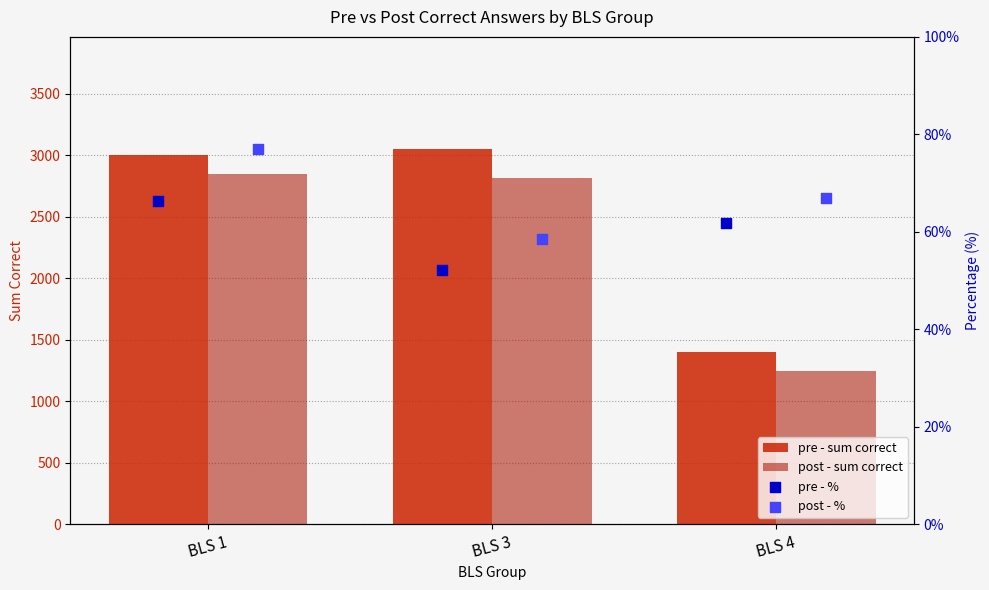

What are all the series names shown in the legend?

pre - sum correct, post - sum correct, pre - %, post - %